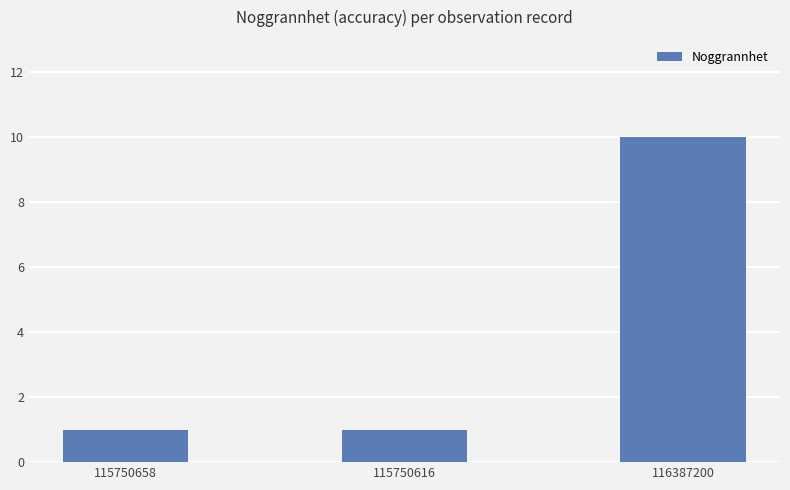

What is the sum of all values?

12